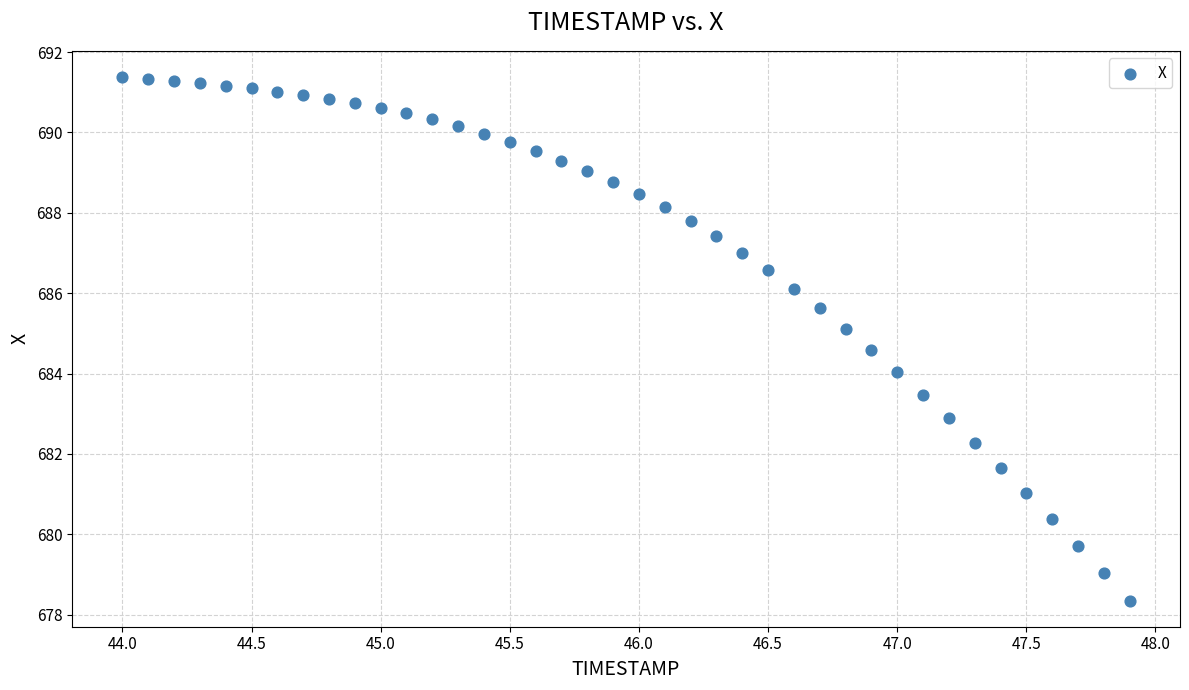

What is the range of X values (max minus min)?

3.9